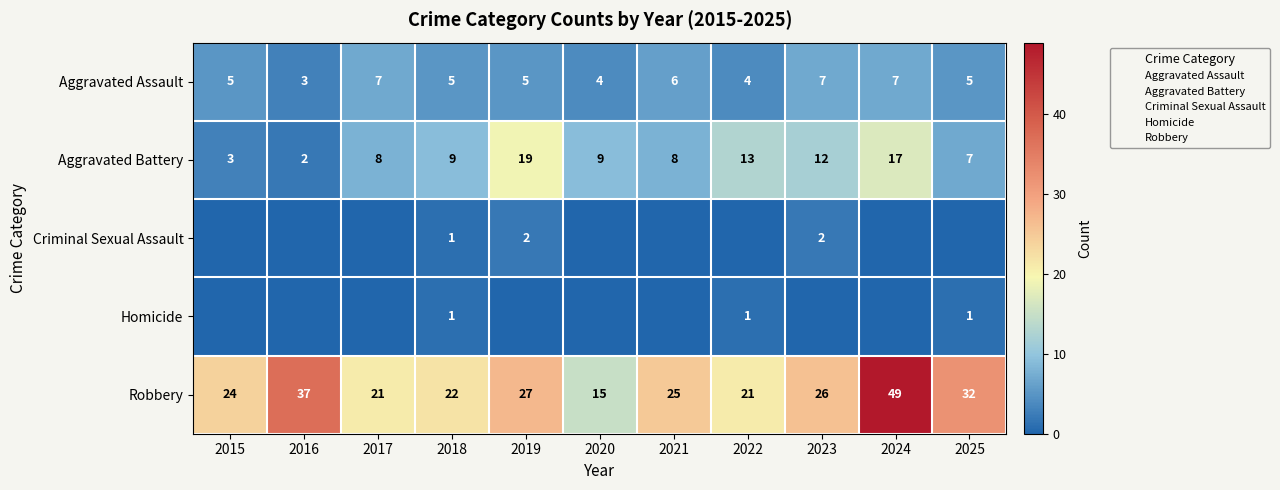

List the labels in order of Aggravated Battery value, largest first.

2019, 2024, 2022, 2023, 2018, 2020, 2017, 2021, 2025, 2015, 2016